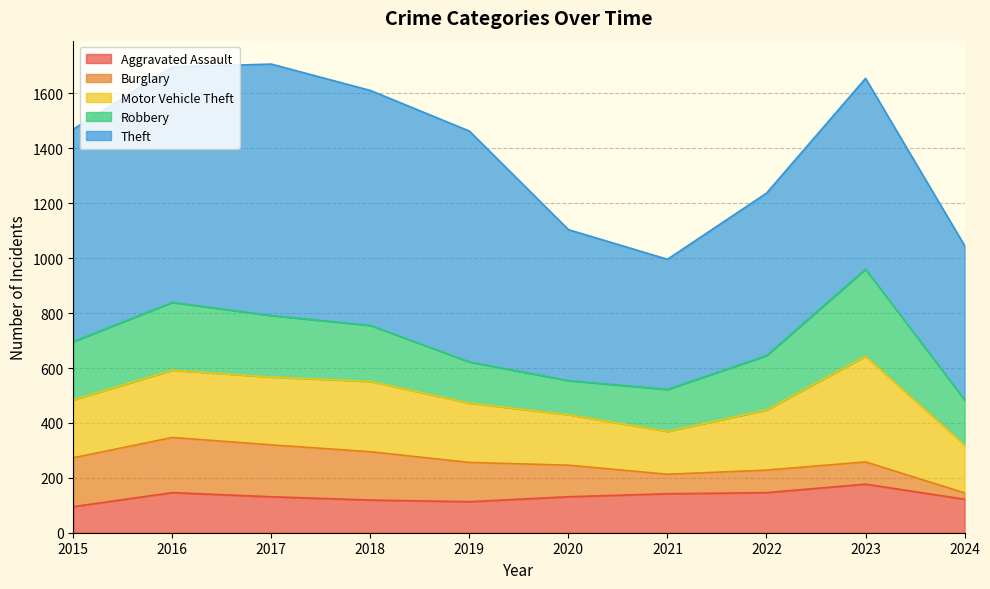

Reading left to right, what are all the values shown in this chart?

Aggravated Assault: 2015=95	2016=146	2017=131	2018=119	2019=113	2020=131	2021=142	2022=146	2023=177	2024=122
Burglary: 2015=178	2016=201	2017=189	2018=176	2019=143	2020=115	2021=71	2022=82	2023=81	2024=23
Motor Vehicle Theft: 2015=211	2016=245	2017=247	2018=256	2019=216	2020=184	2021=156	2022=219	2023=385	2024=174
Robbery: 2015=212	2016=247	2017=224	2018=204	2019=150	2020=124	2021=153	2022=198	2023=317	2024=165
Theft: 2015=774	2016=858	2017=916	2018=856	2019=841	2020=550	2021=474	2022=592	2023=695	2024=562